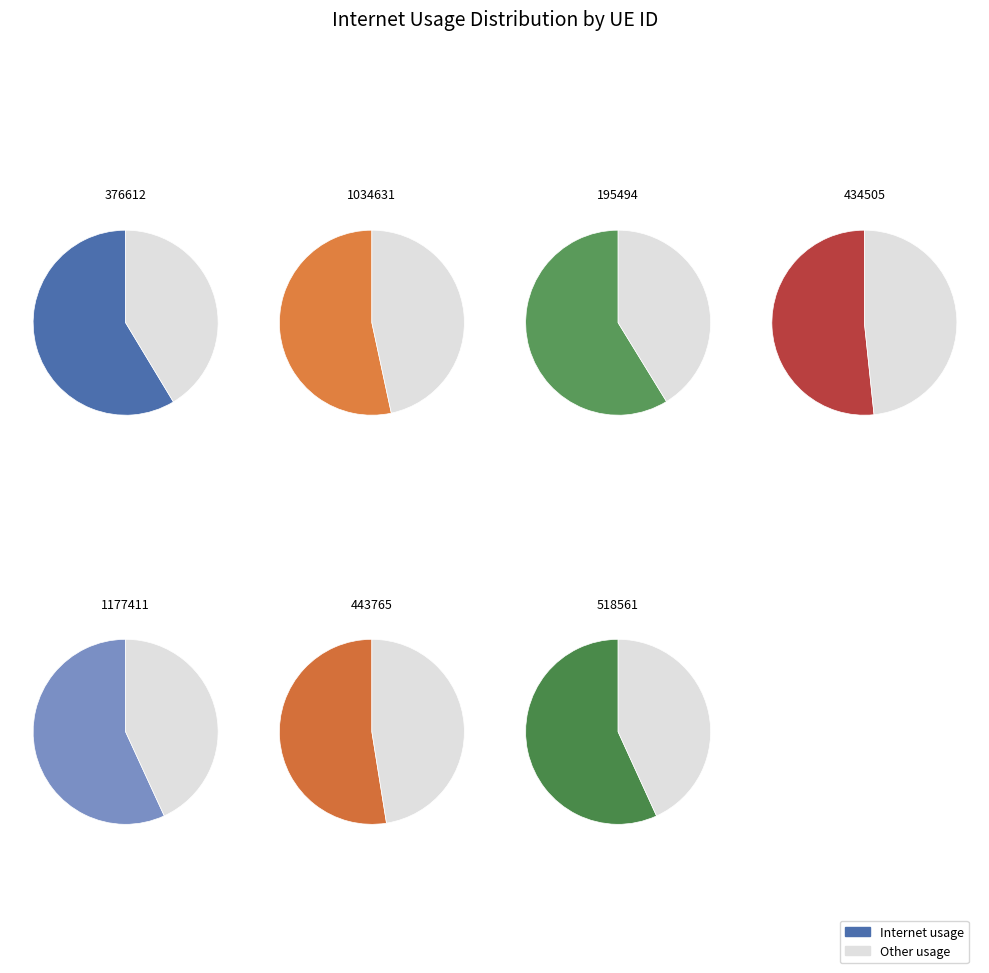

Does 376612 account for over 50% of the chart?

No